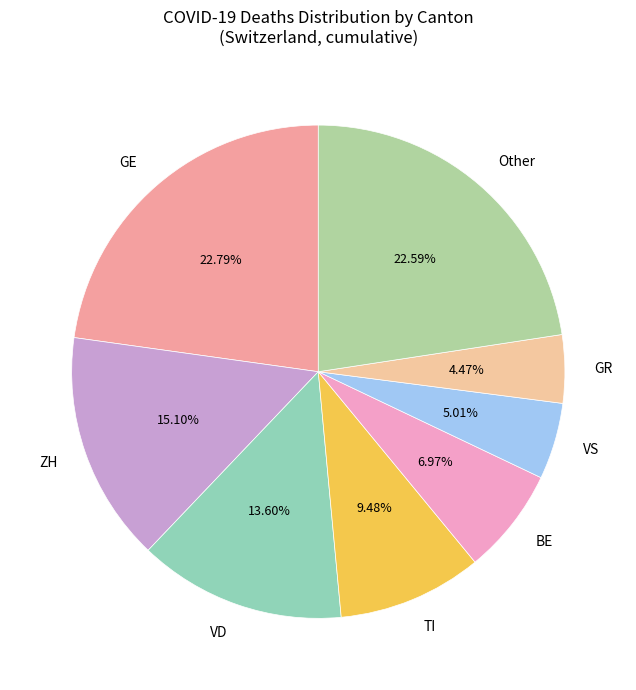

What is the smallest slice in the pie chart?

GR